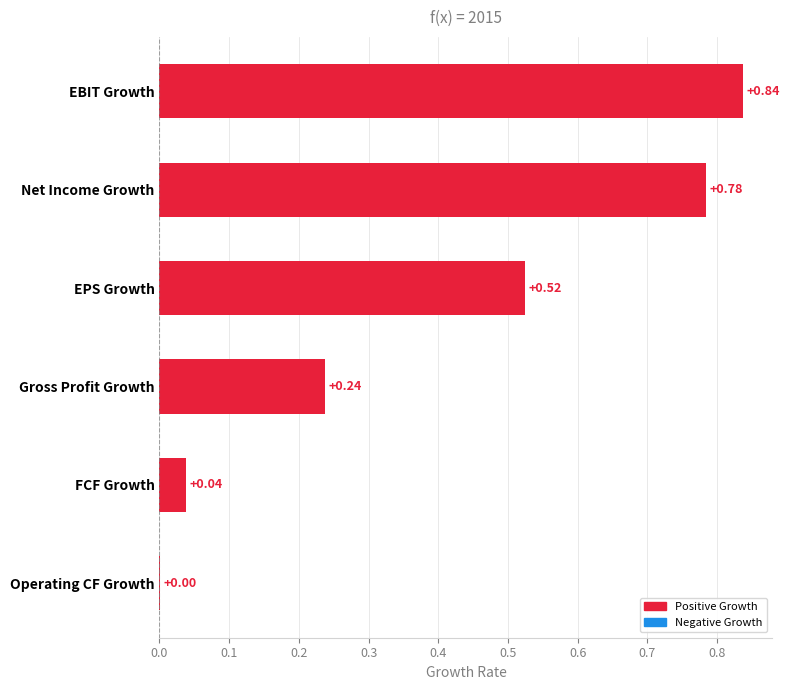

Are the bars horizontal?

Yes